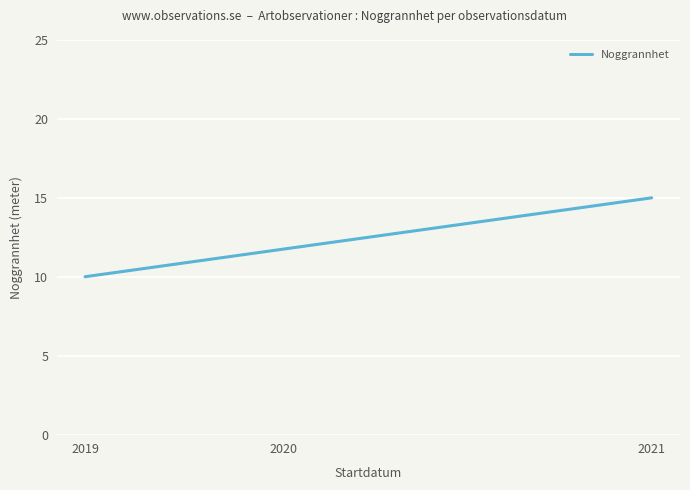

How many series are shown in this chart?

1